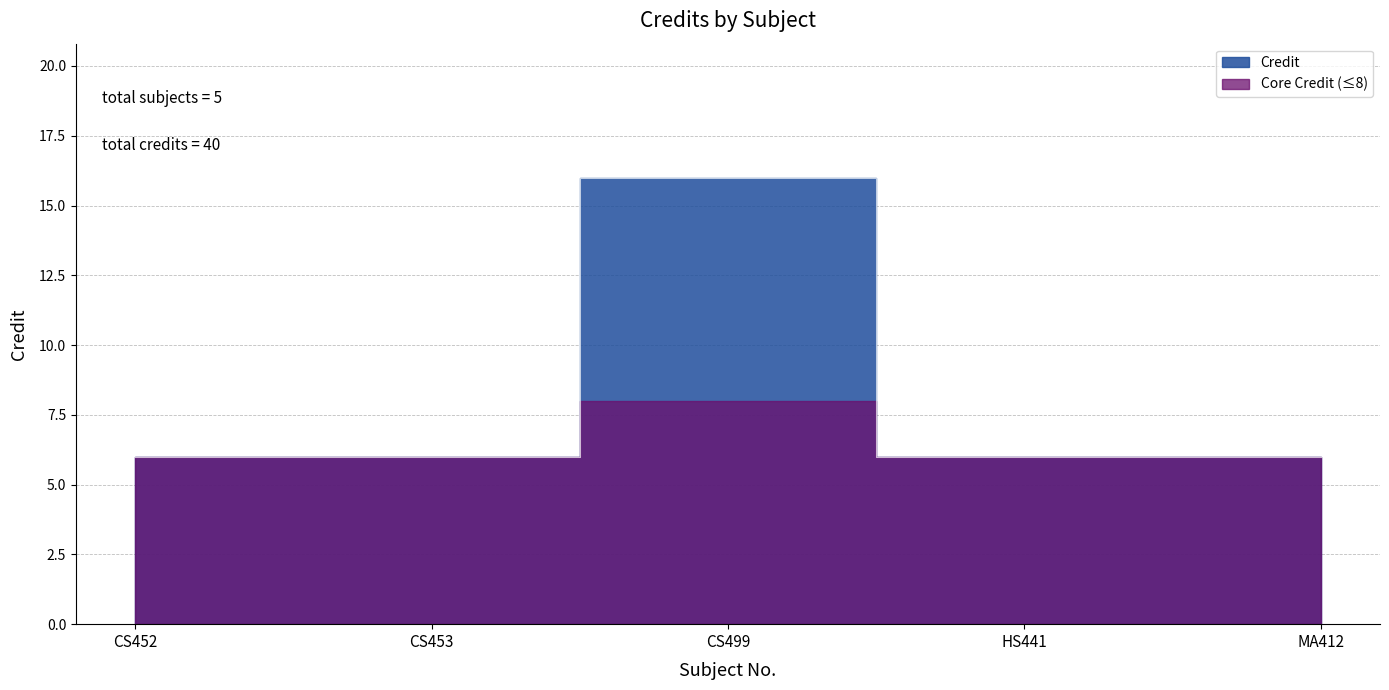

Approximately how many times larger is the value at CS452 compared to CS453?

1.0